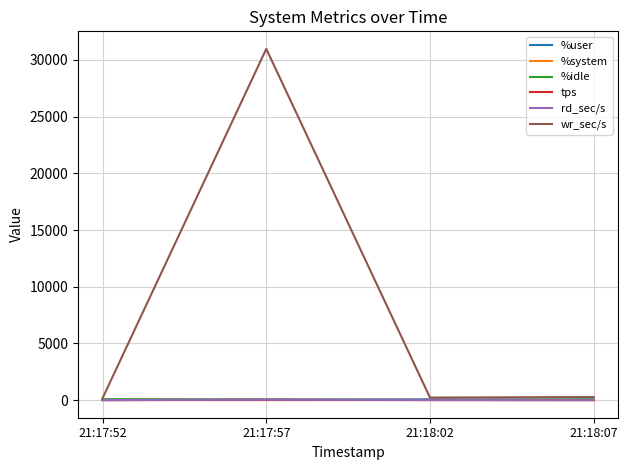

What is the maximum value shown in the chart?

30977.6